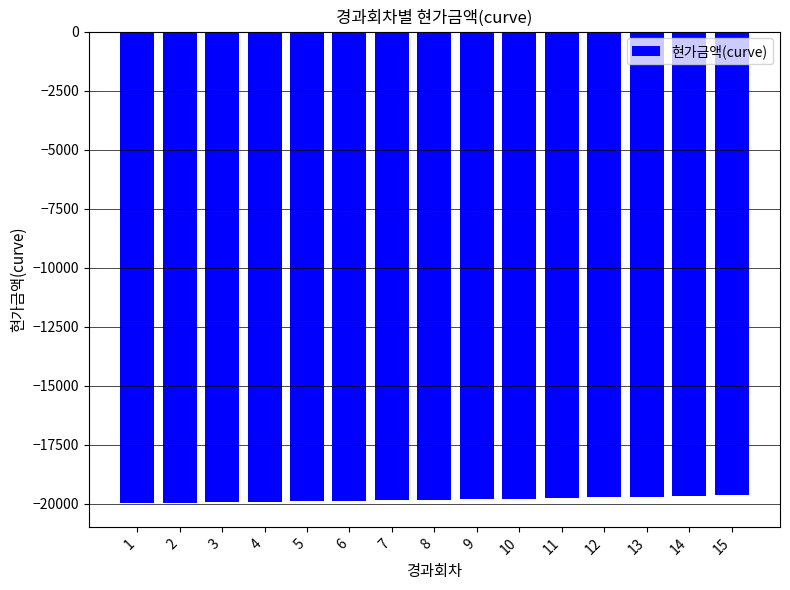

What is the smallest value displayed?

-19984.7